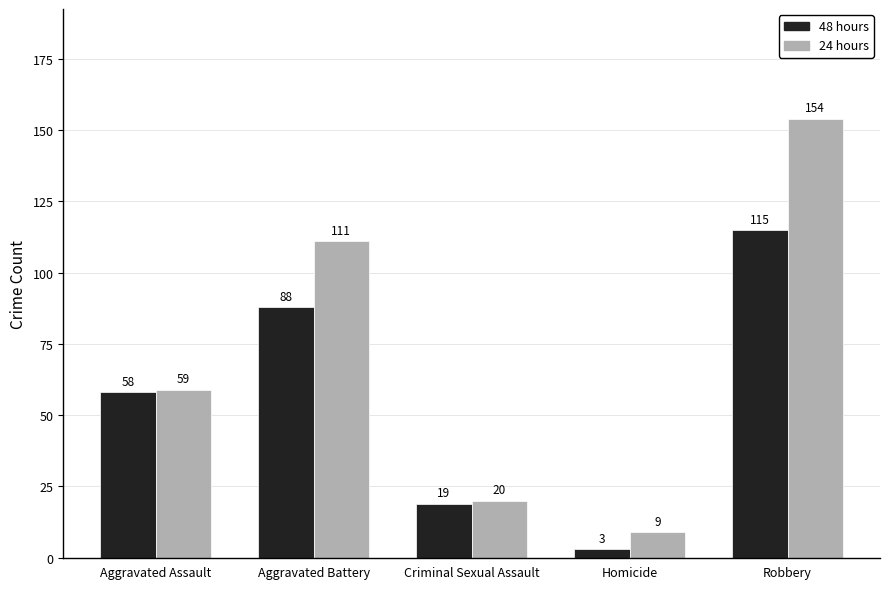

The value of 24 hours at Aggravated Battery is 111. True or false?

True